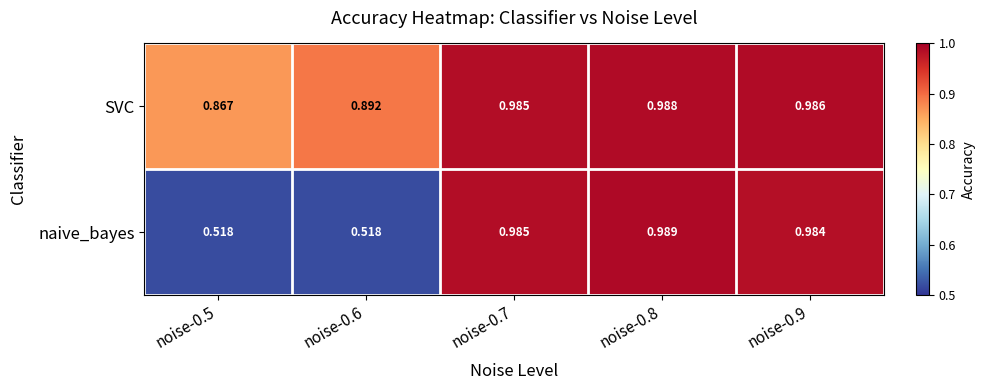

List the series in order of their overall mean, lowest first.

naive_bayes, SVC